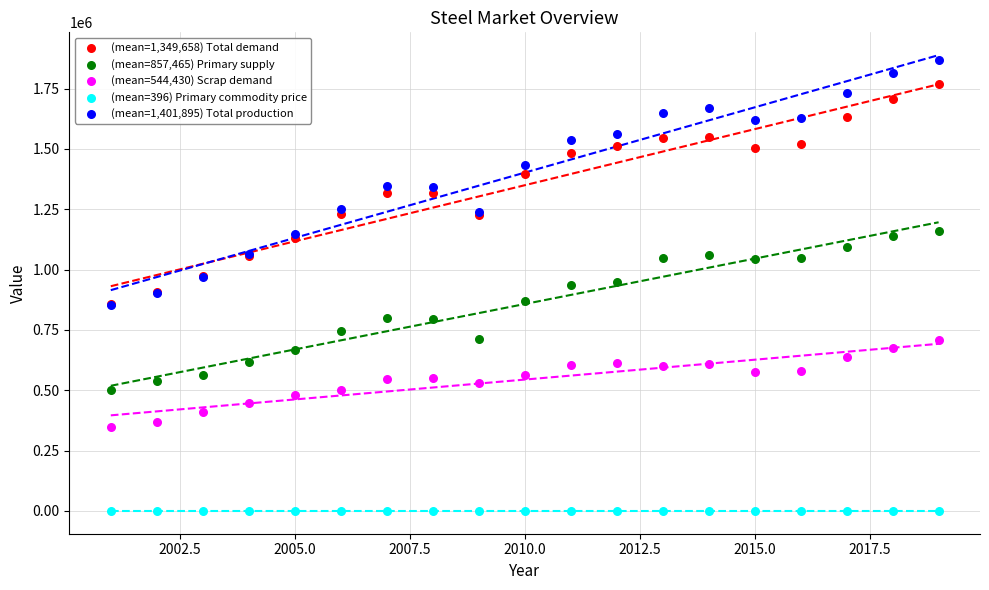

Which series contains the highest Y value?

(mean=1,401,895) Total production